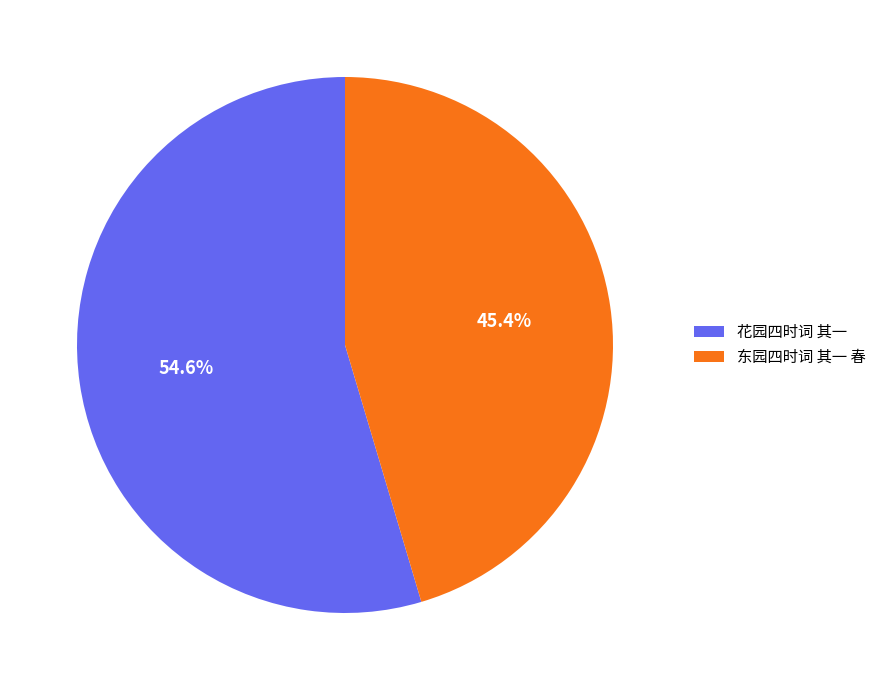

Is it true that 东园四时词 其一 春 is 35% of the pie?

False